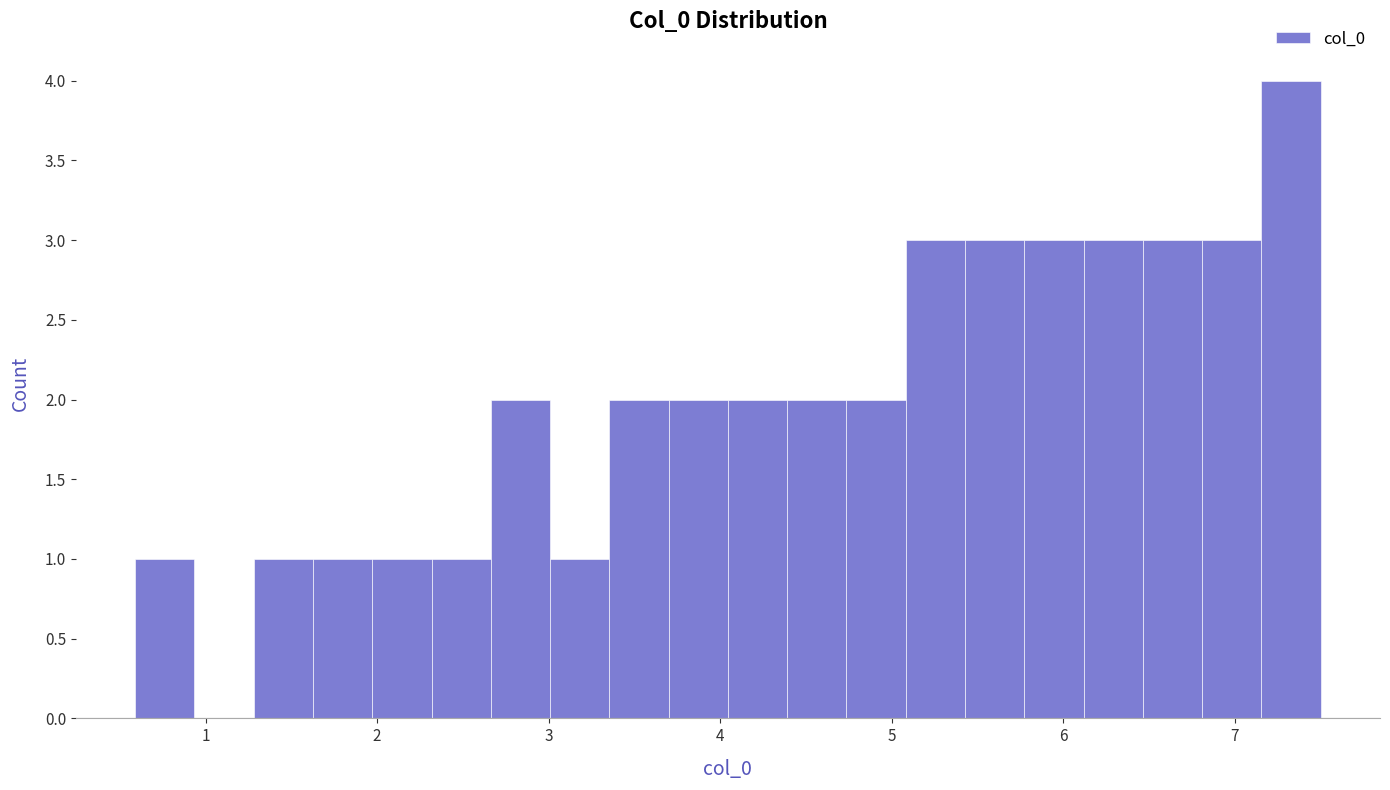

Read against the x-axis, roughly where is the centre of the tallest bar?

7.3